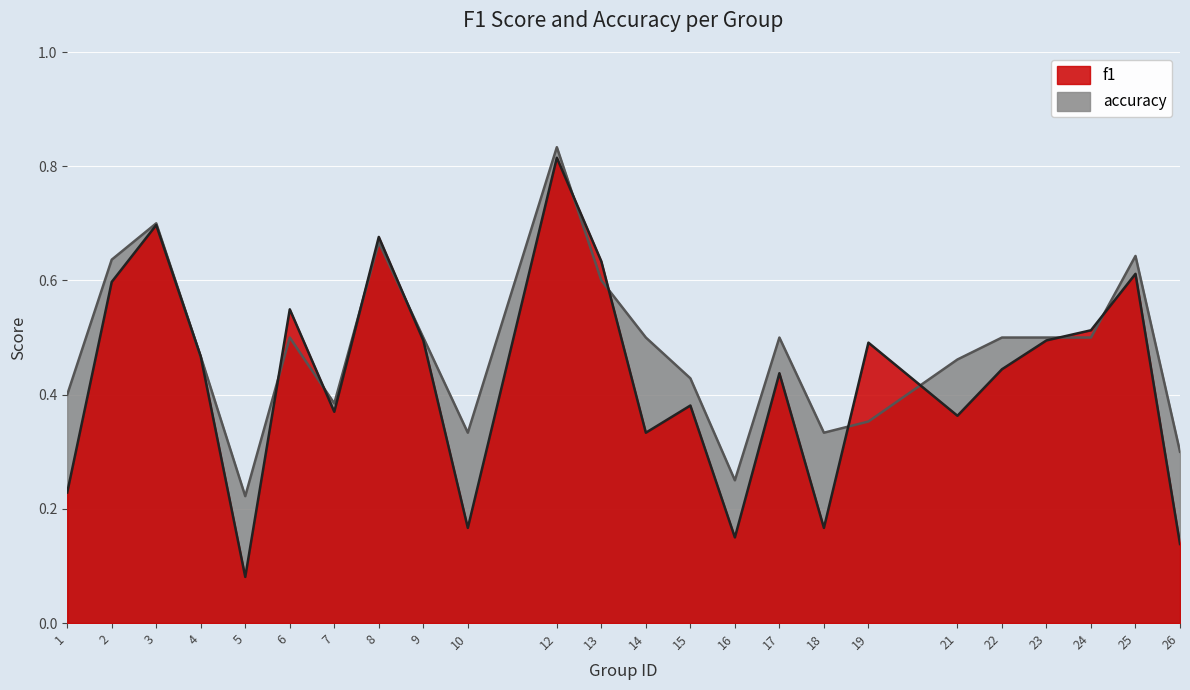

What are all the series names shown in the legend?

f1, accuracy